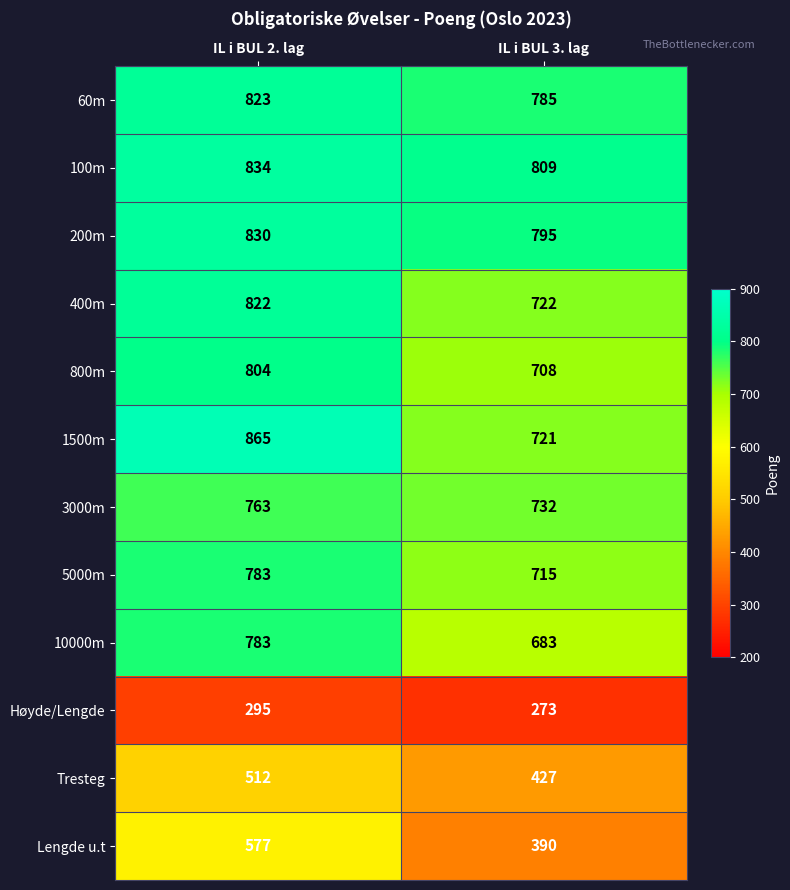

Where is Tresteg nearest to the value 469?

IL i BUL 3. lag